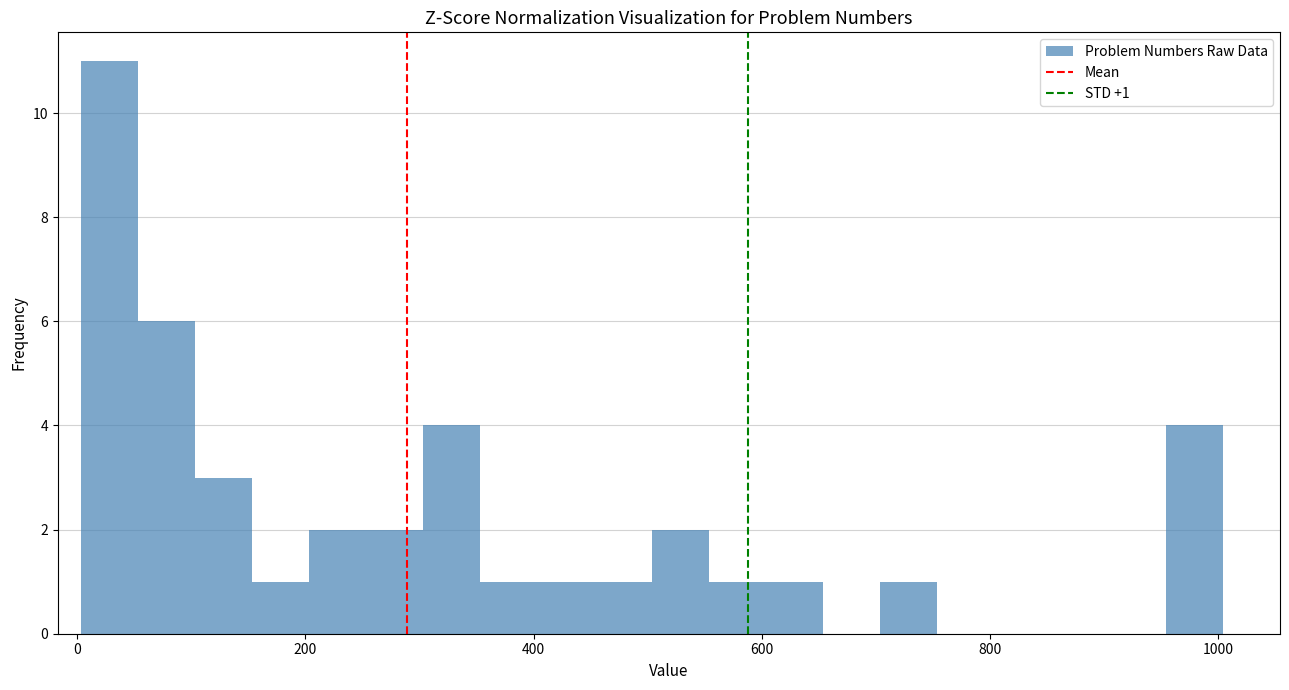

Read against the x-axis, roughly where is the centre of the tallest bar?

20